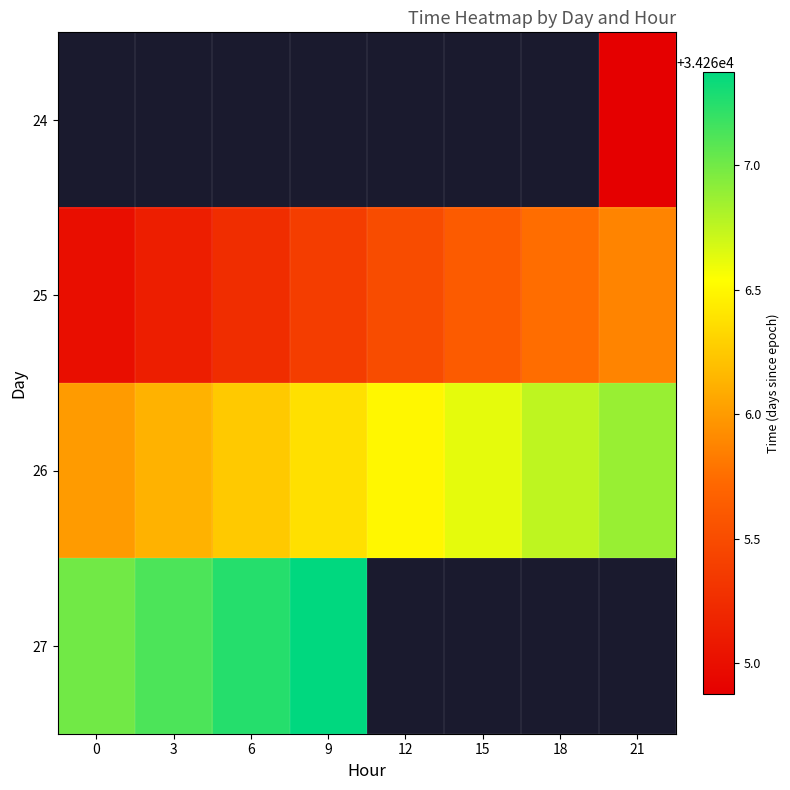

Read the 26 value at 6.

34266.2